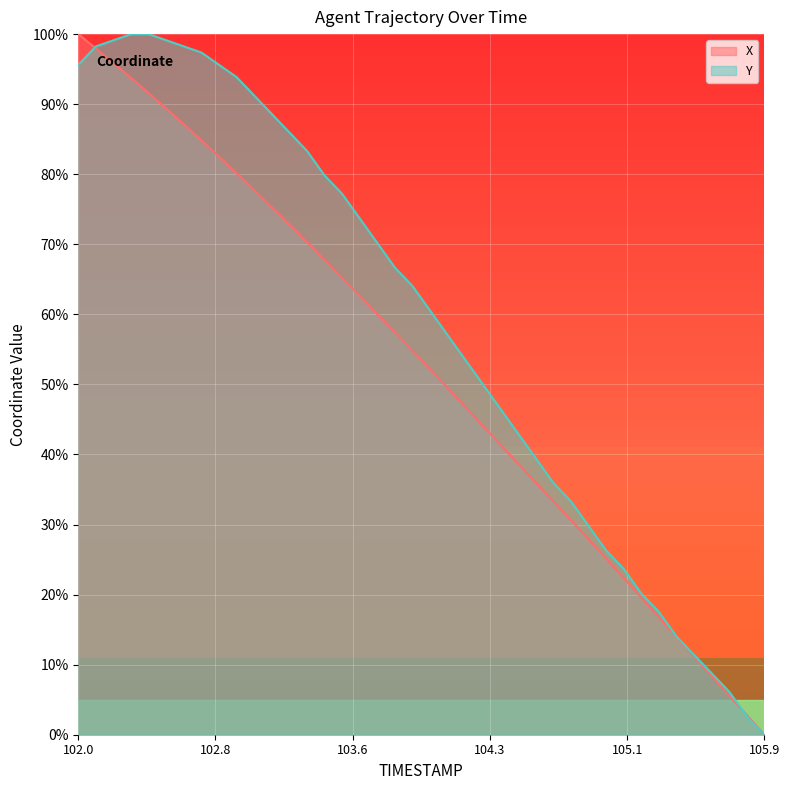

Reading left to right, list all the values displayed in this chart.

X: 100.0	98.0	95.9	93.7	91.6	89.4	87.1	84.8	82.5	80.1	77.7	75.3	72.8	70.3	67.8	65.2	62.6	60.0	57.4	54.8	52.2	49.5	46.8	44.1	41.4	38.7	36.0	33.3	30.6	27.9	25.2	22.4	19.6	16.8	14.0	11.2	8.4	5.6	2.8	0.0
Y: 95.6	98.2	99.1	100.0	100.0	99.1	98.2	97.4	95.6	93.9	91.2	88.6	86.0	83.3	79.8	77.2	73.7	70.2	66.7	64.0	60.5	57.0	53.5	50.0	46.5	43.0	39.5	36.0	33.3	29.8	26.3	23.7	20.2	17.5	14.0	11.4	8.8	6.1	2.6	0.0